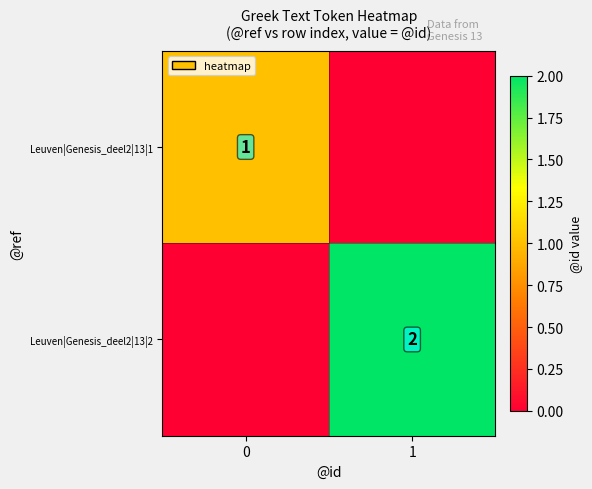

The Leuven|Genesis_deel2|13|2 series shows 3 at 1. True or false?

False